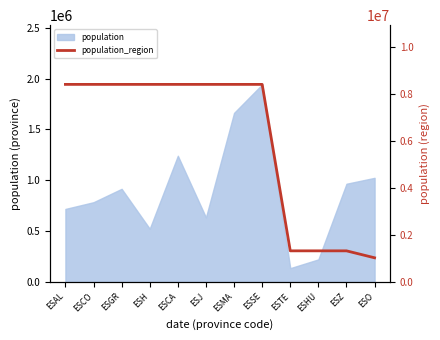

What position from the right is ESJ?

7